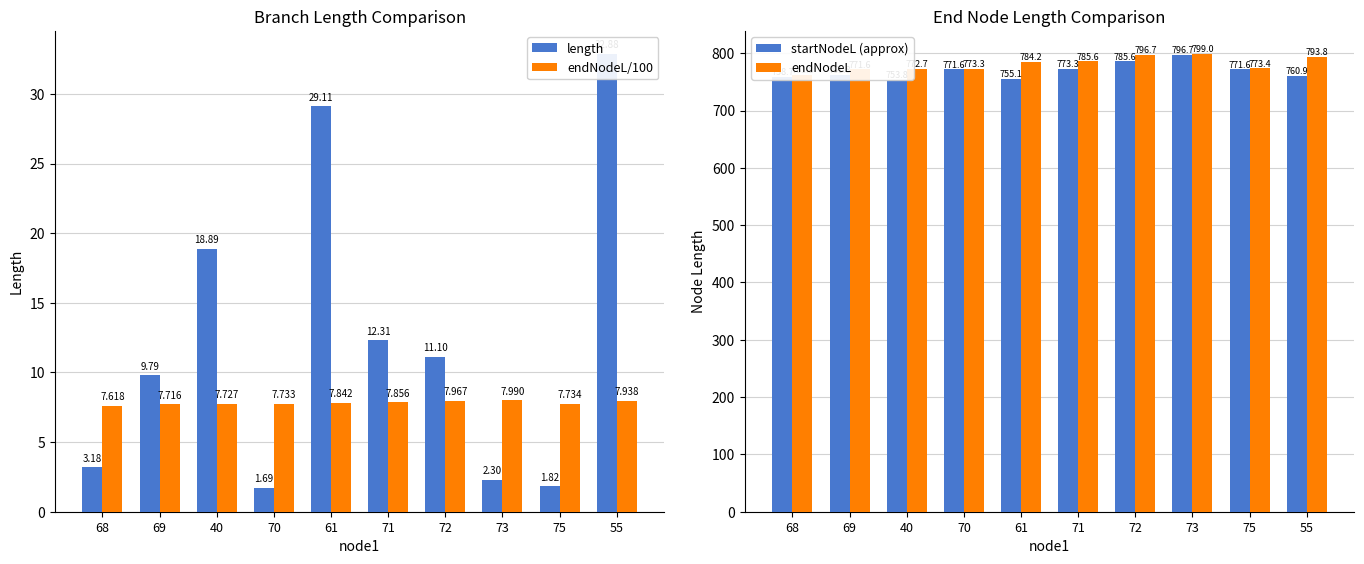

What is the sum of all endNodeL/100 values?

78.1